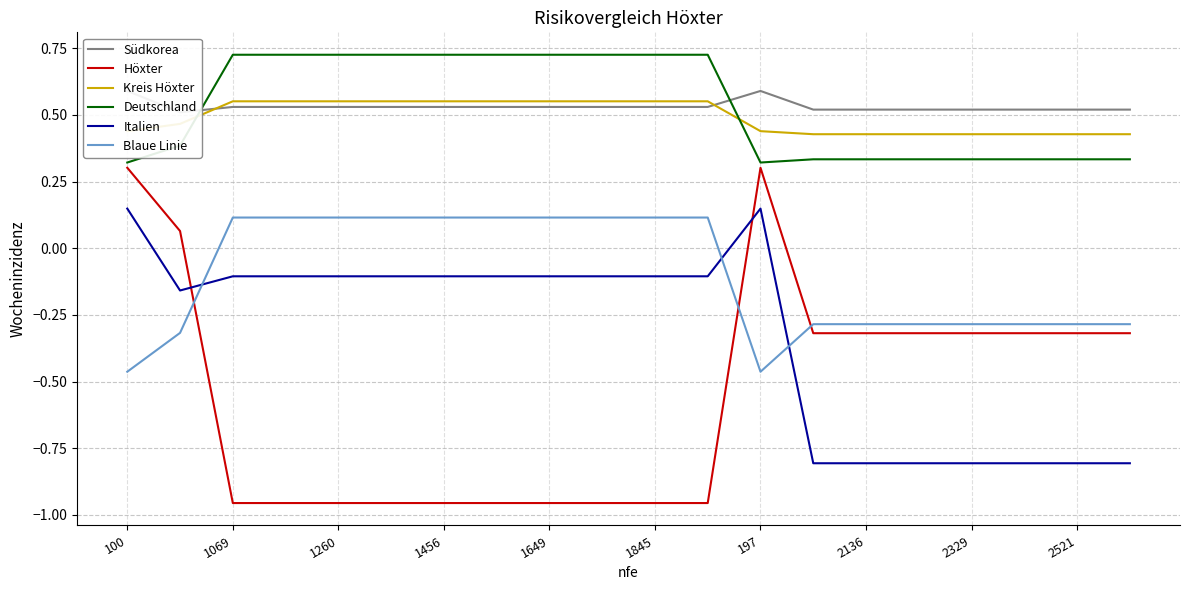

Is it true that Höxter equals 0.1 at 100?

False